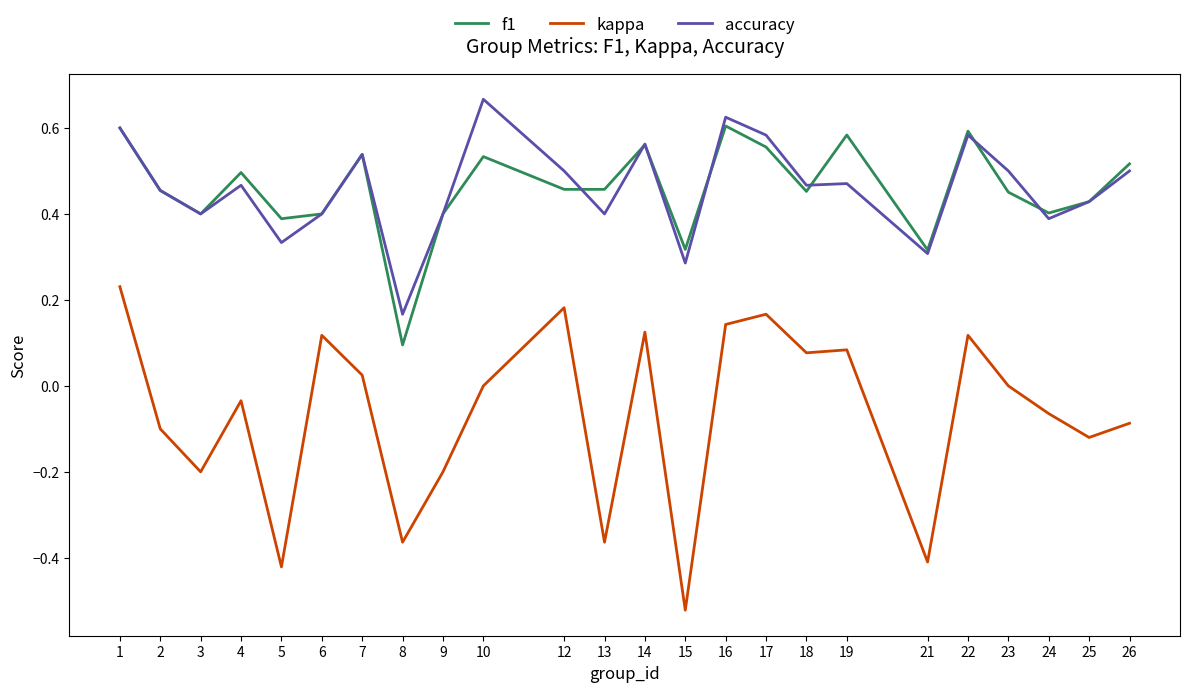

How many interior local peaks does the f1 series have?

7